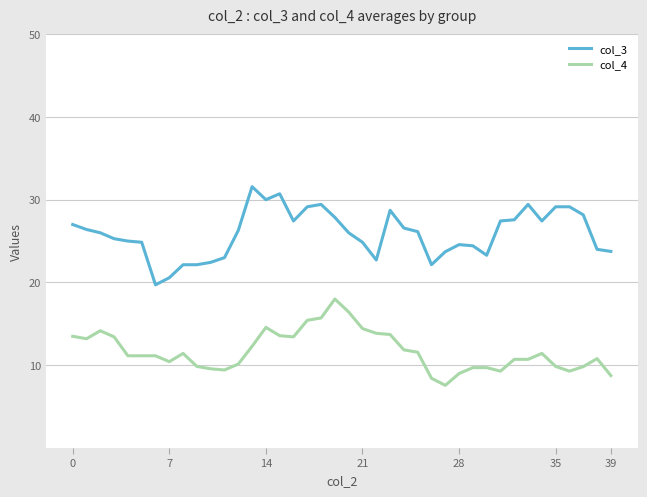

True or false: col_3 and col_4 cross at least once.

False